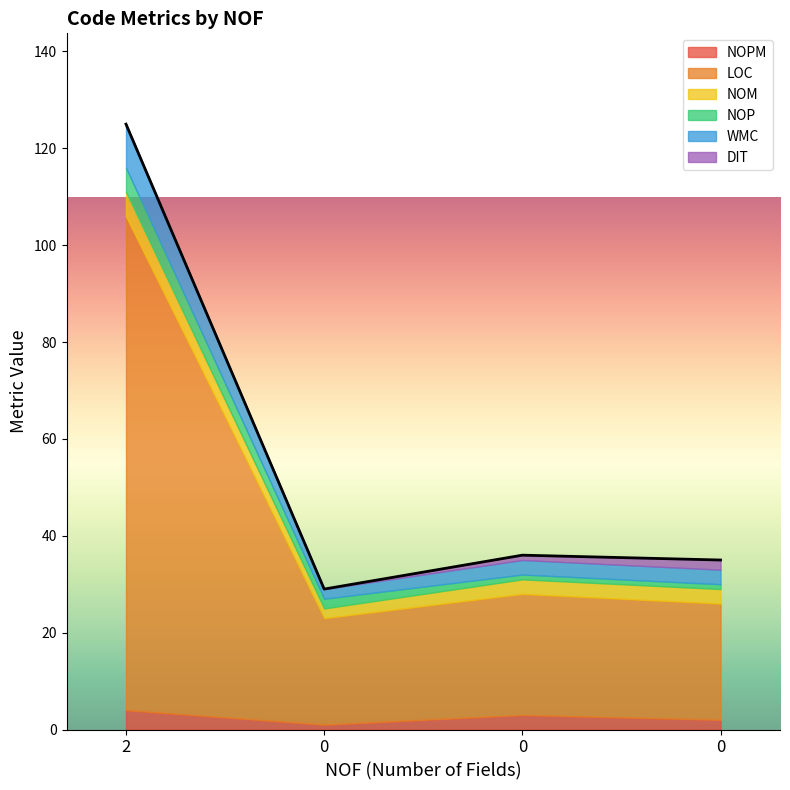

The DIT series shows 2 at 0. True or false?

True